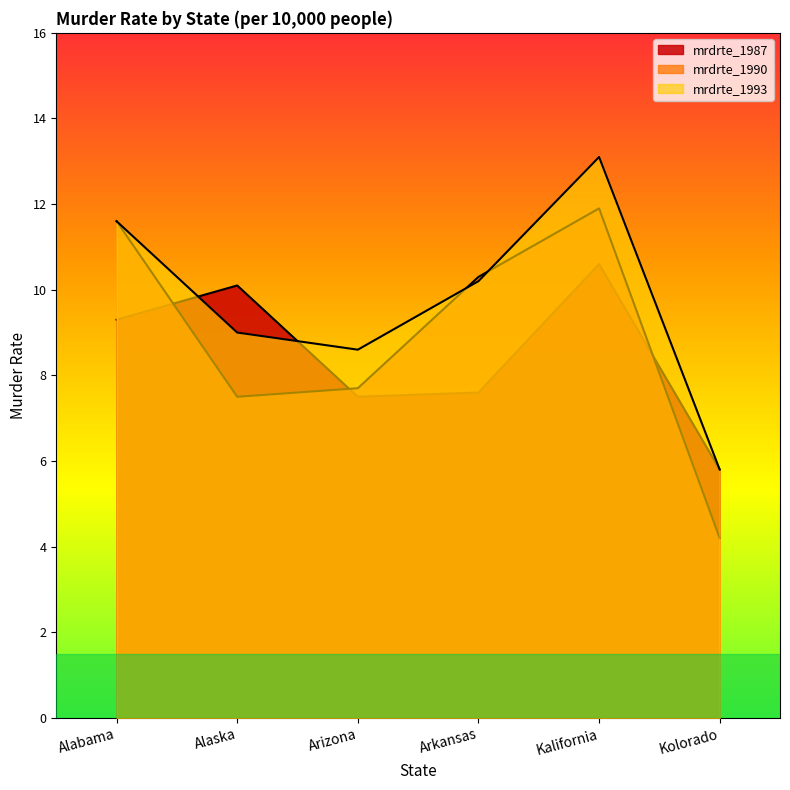

Which has a higher value, Arkansas or Kolorado?

Arkansas